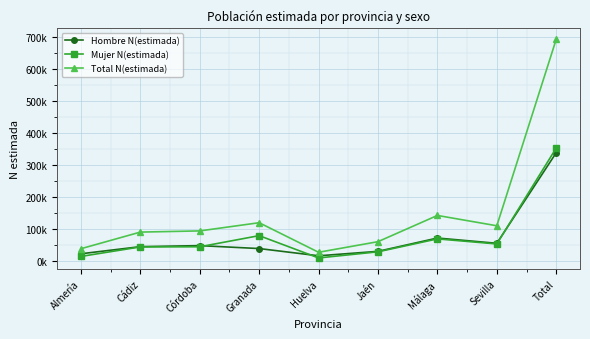

Reading left to right, list all the values displayed in this chart.

Hombre N(estimada): Almería=24069	Cádiz=46280	Córdoba=49495	Granada=40353	Huelva=17757	Jaén=31616	Málaga=73178	Sevilla=56757	Total=339505
Mujer N(estimada): Almería=15755	Cádiz=45443	Córdoba=45926	Granada=80652	Huelva=10986	Jaén=30215	Málaga=70527	Sevilla=54710	Total=354215
Total N(estimada): Almería=39824	Cádiz=91723	Córdoba=95422	Granada=121005	Huelva=28743	Jaén=61831	Málaga=143705	Sevilla=111467	Total=693720